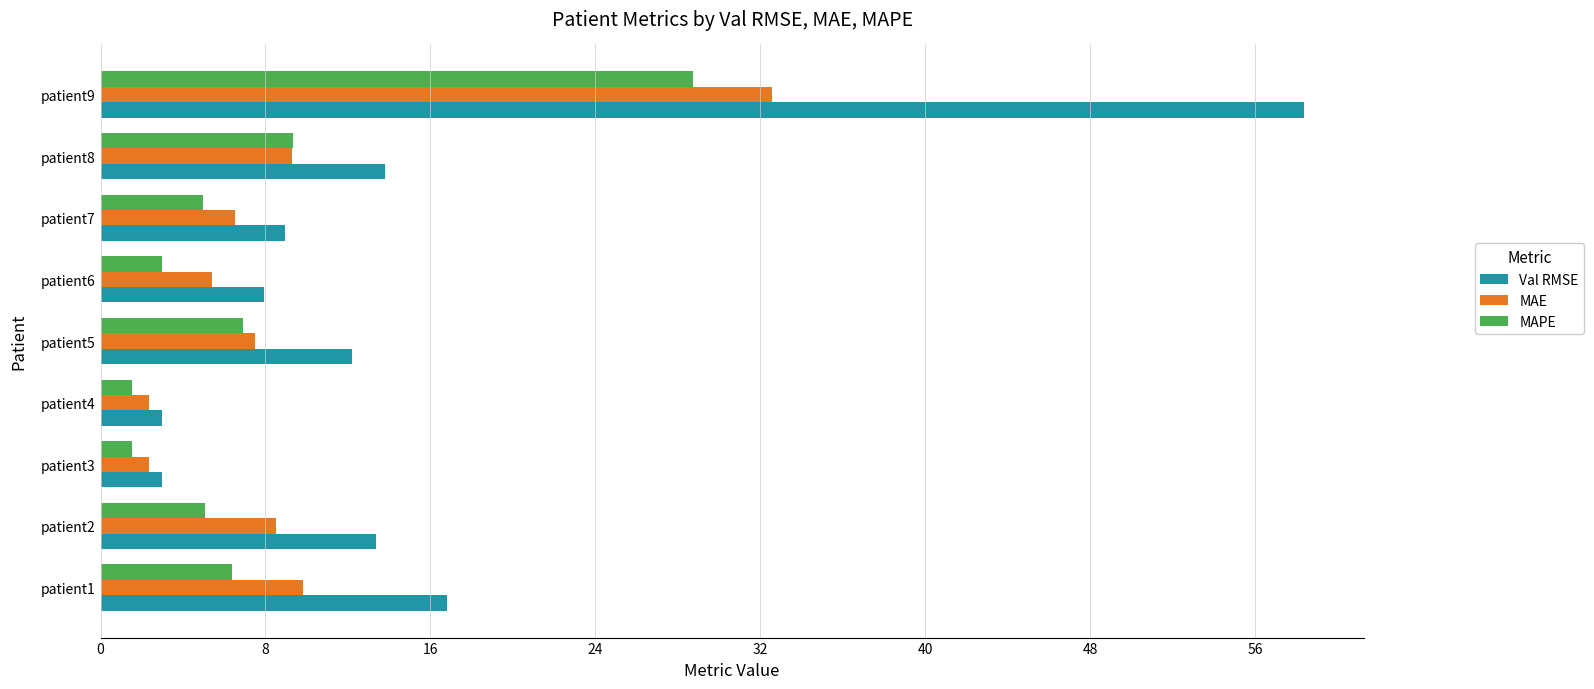

At which label is MAPE closest to 15?

patient8